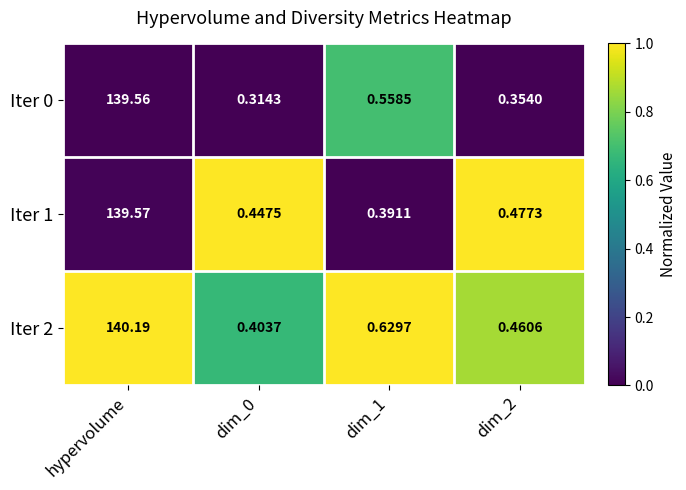

Which category has the highest value in the Iter 2 series?

hypervolume